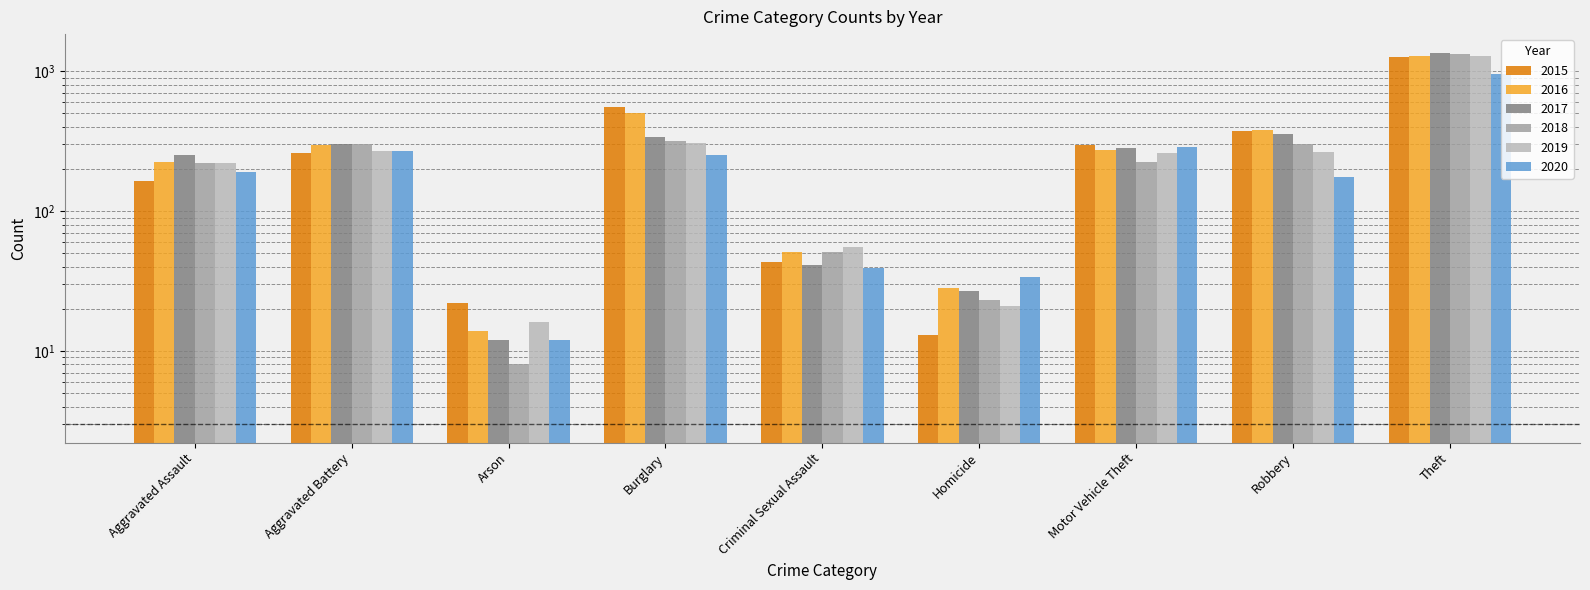

Where does the 2017 series first go above 285?

Aggravated Battery